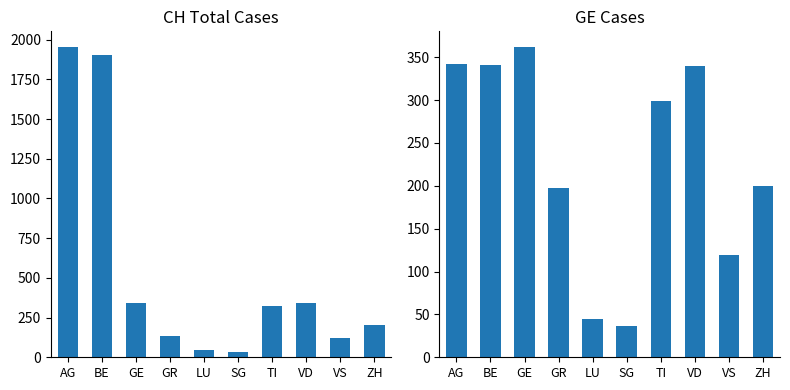

Rank the categories by GE value from lowest to highest.

SG, LU, VS, GR, ZH, TI, VD, BE, AG, GE